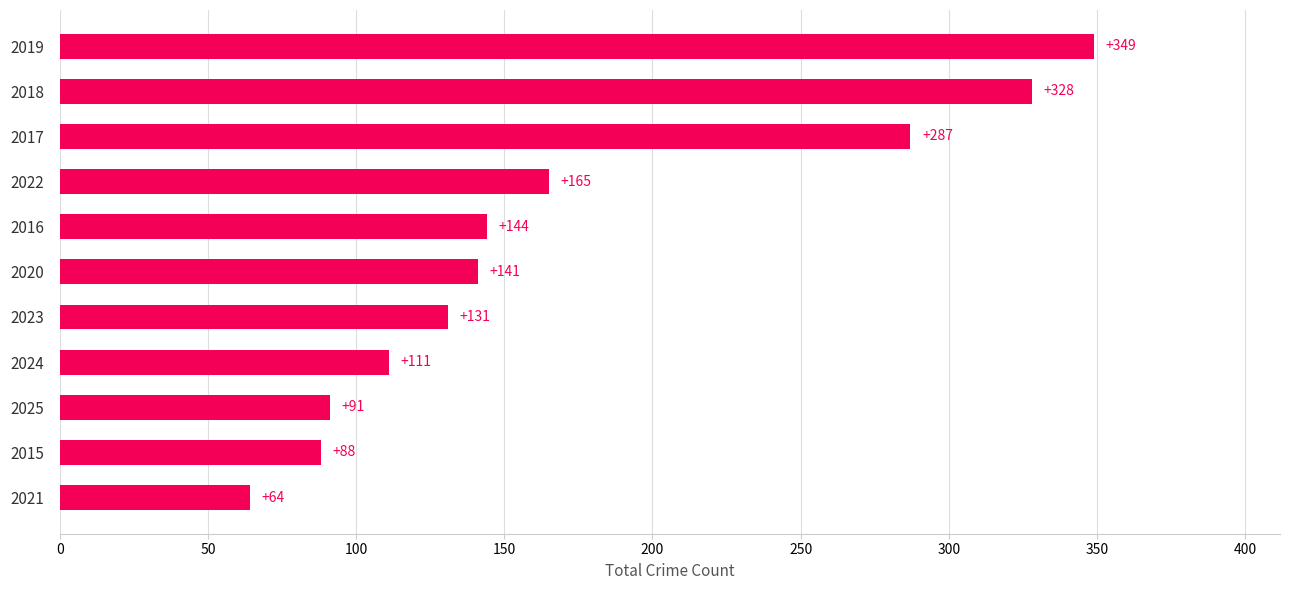

List the labels in order of value, largest first.

2019, 2018, 2017, 2022, 2016, 2020, 2023, 2024, 2025, 2015, 2021